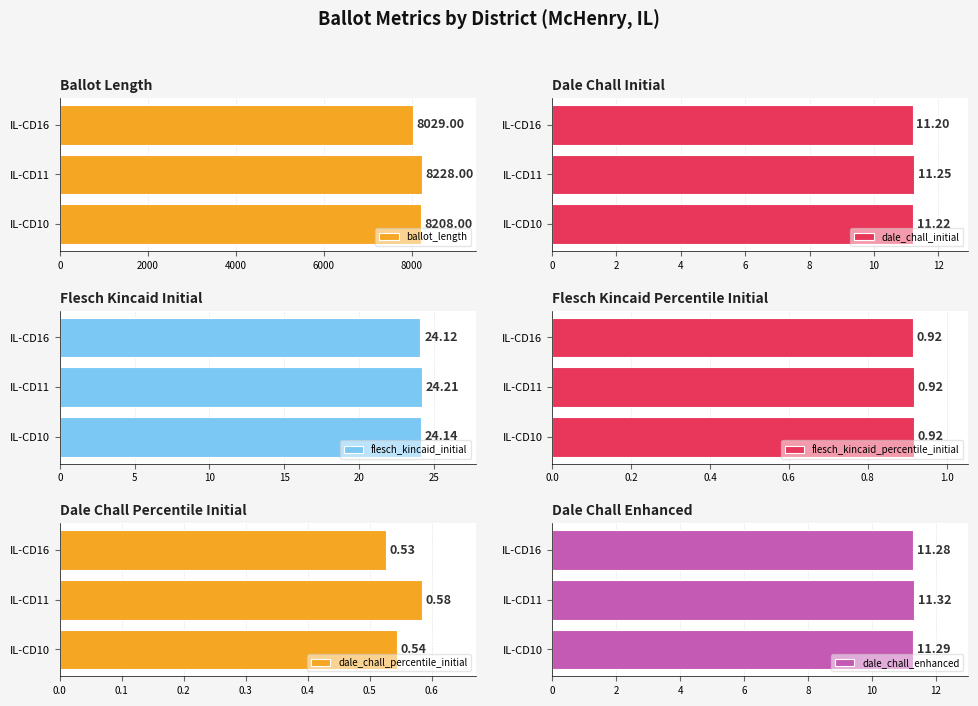

What is the sum of the ballot_length values at IL-CD11 and IL-CD10?

16436